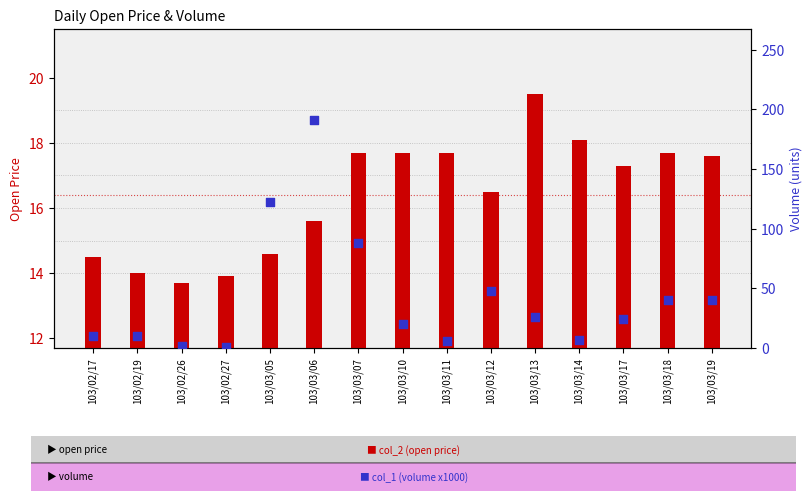

Which series has the largest total across all categories?

col_1 (volume x1000)